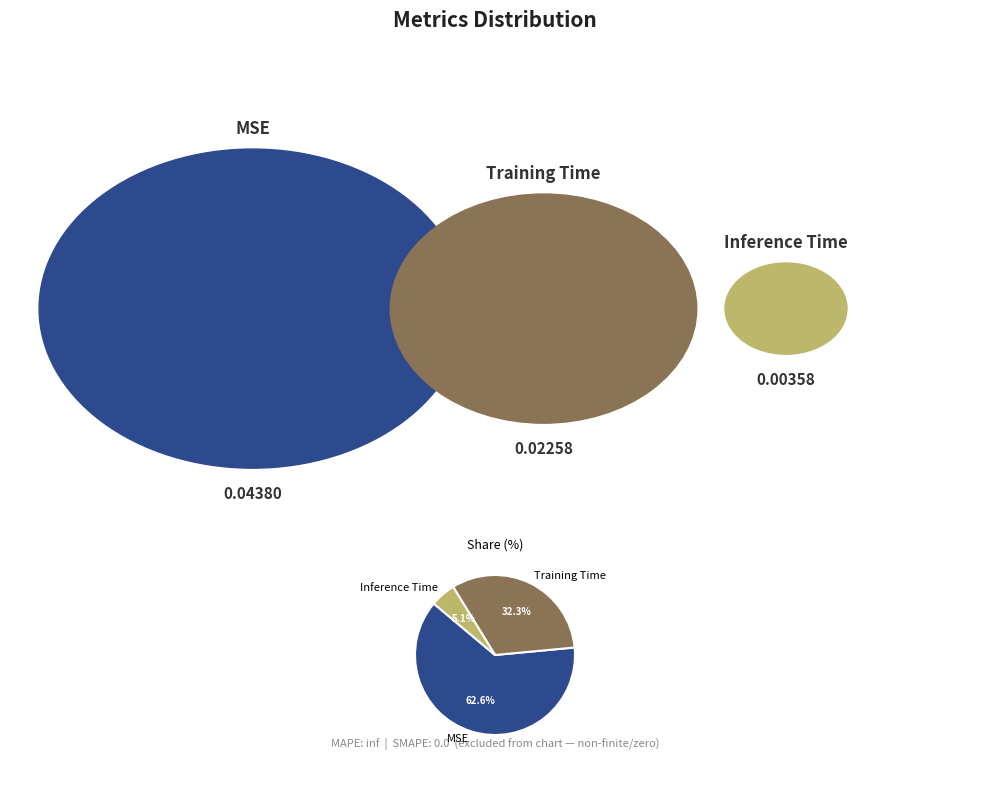

To the nearest percent, what percentage of the pie is Training Time?

32%